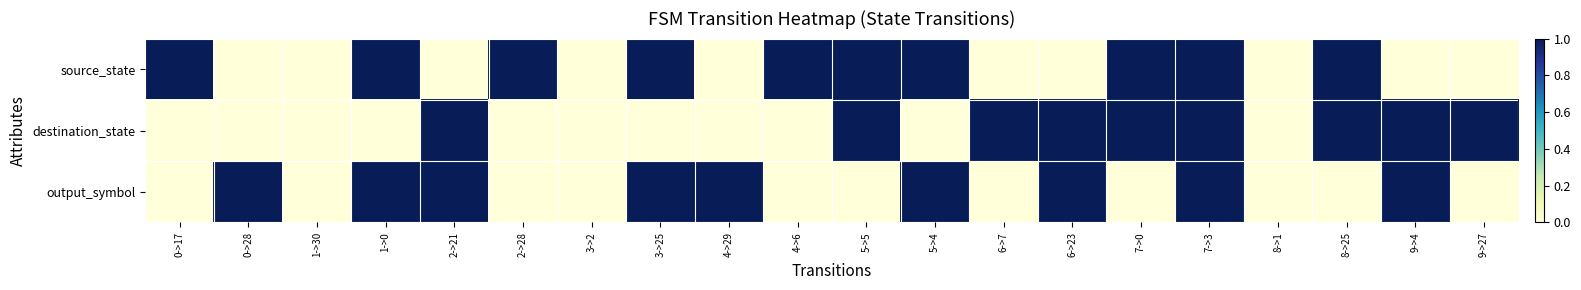

Which series changed the most between 2->21 and 7->3?

source_state